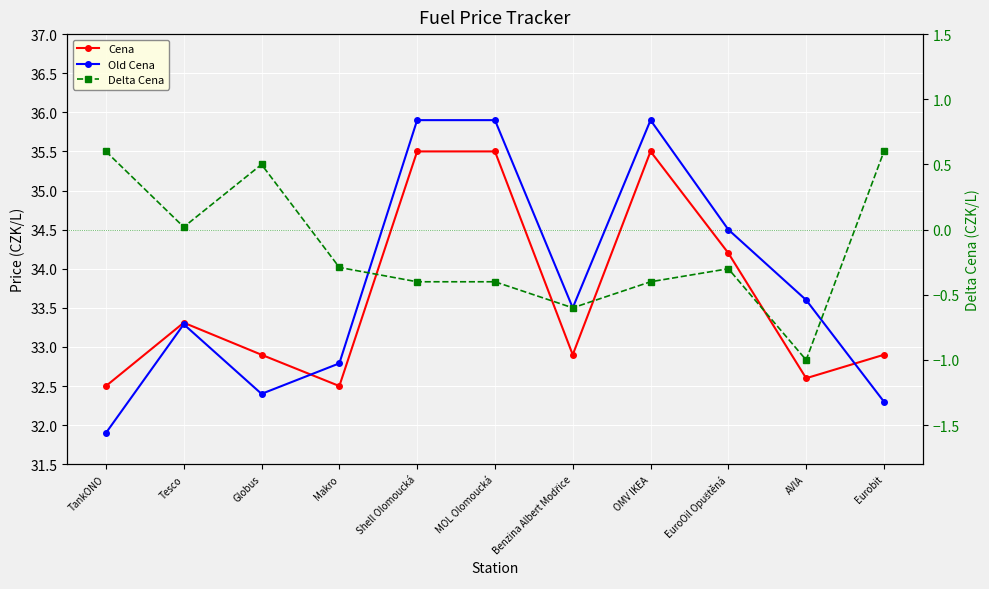

What is the difference between the second highest and minimum values in the Old Cena series?

4.0